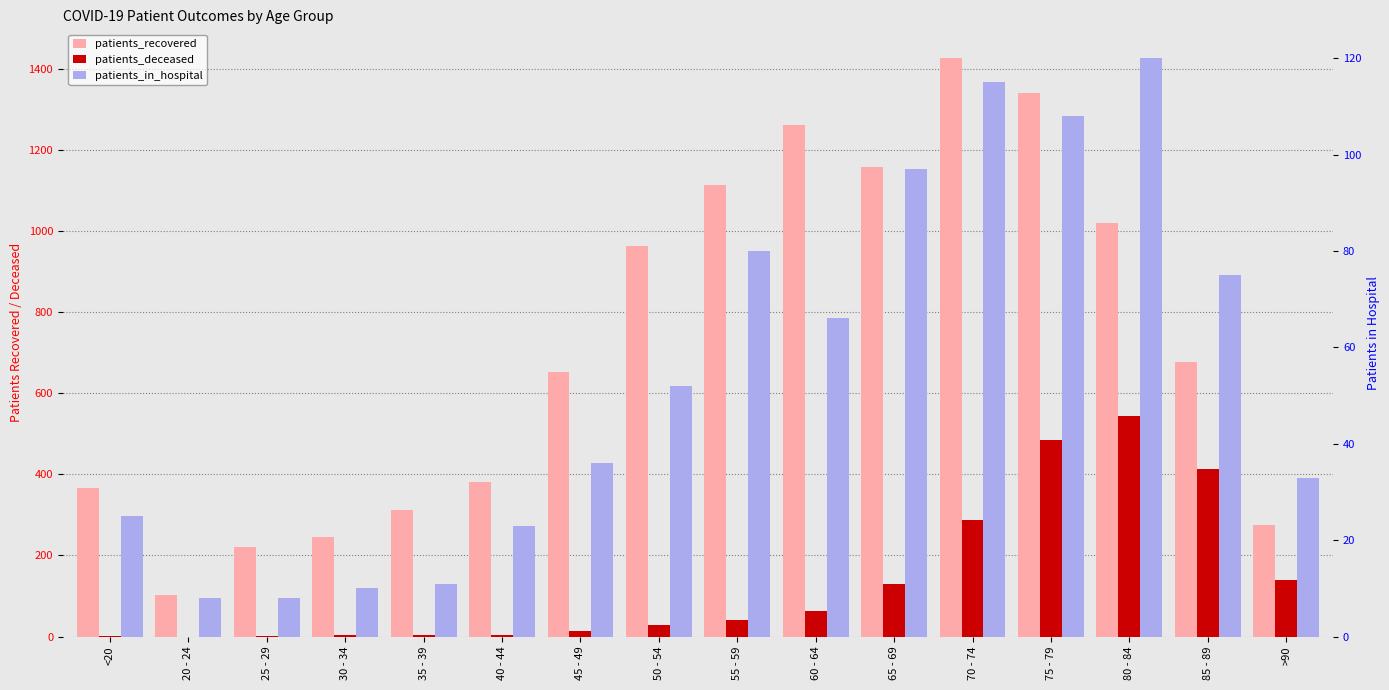

Which series has the largest range (max minus min)?

patients_recovered